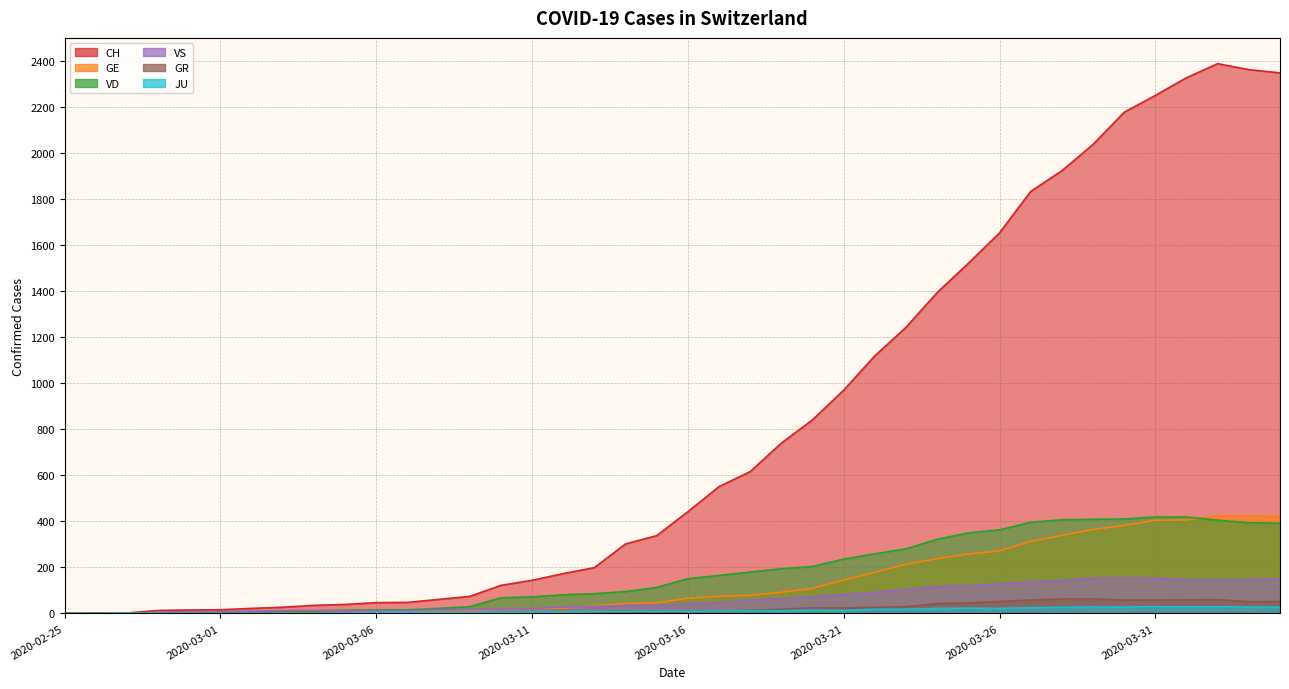

What is the total value across all series at 2020-03-23?

1889